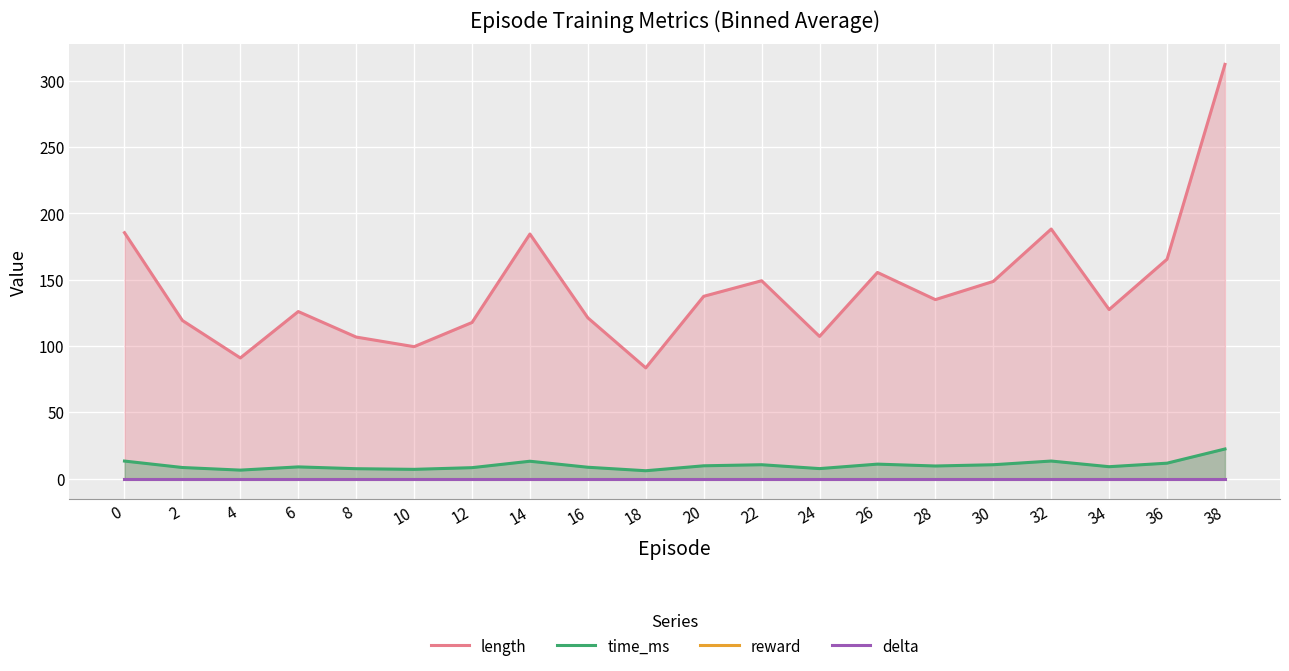

Rank the series at 20 from highest to lowest value.

length, time_ms, reward, delta